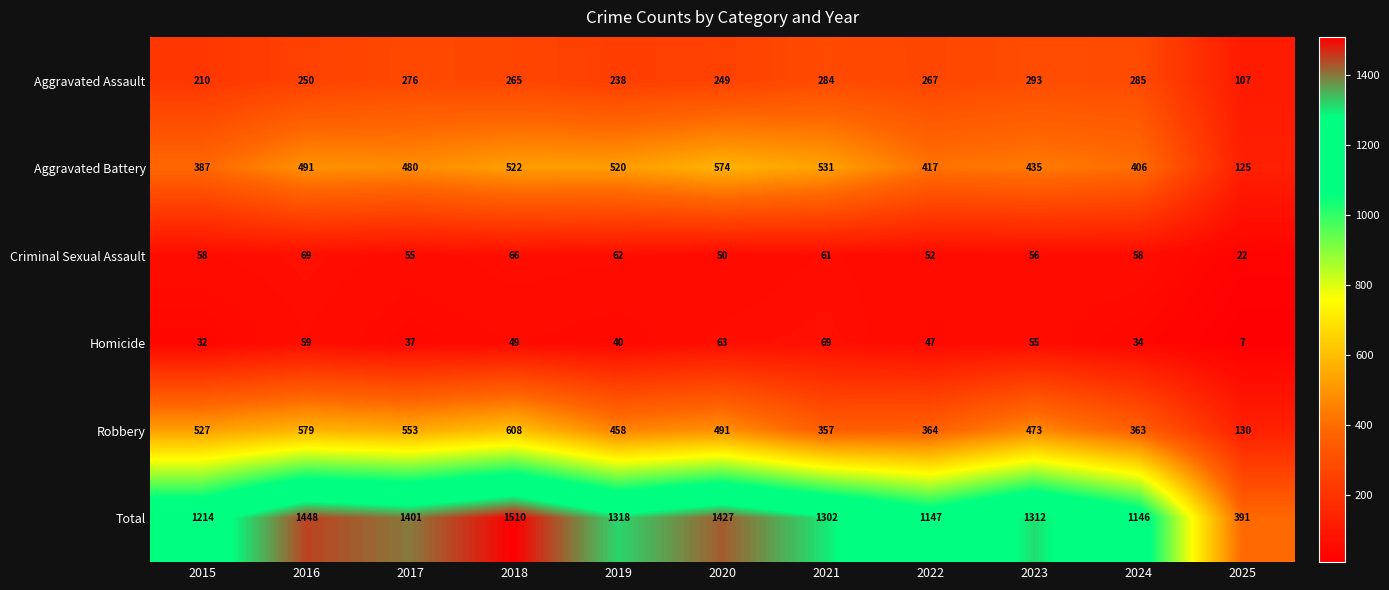

True or false: Robbery has a value of 783 at 2015.

False